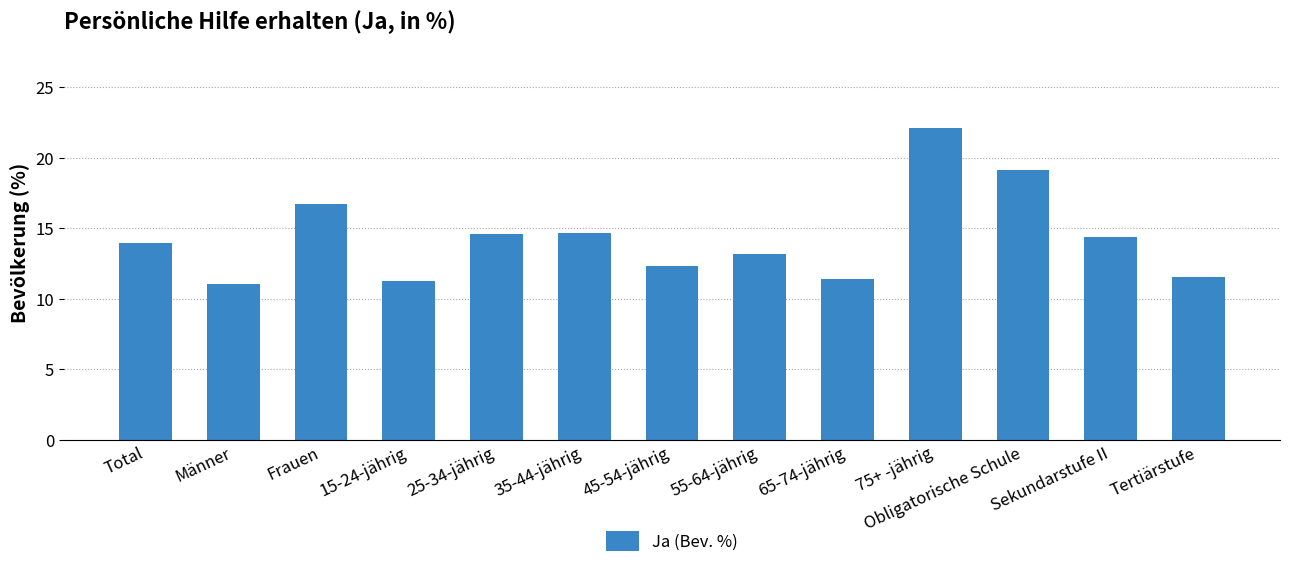

Which has a higher value, Sekundarstufe II or 75+ -jährig?

75+ -jährig